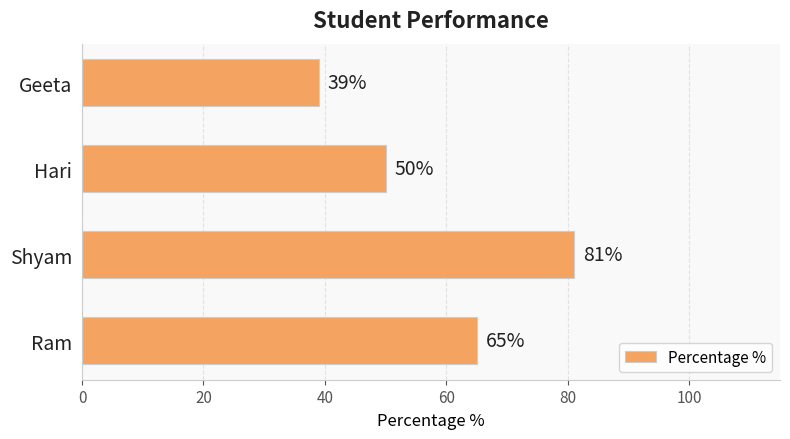

Is it true that the value at Shyam is 114?

False